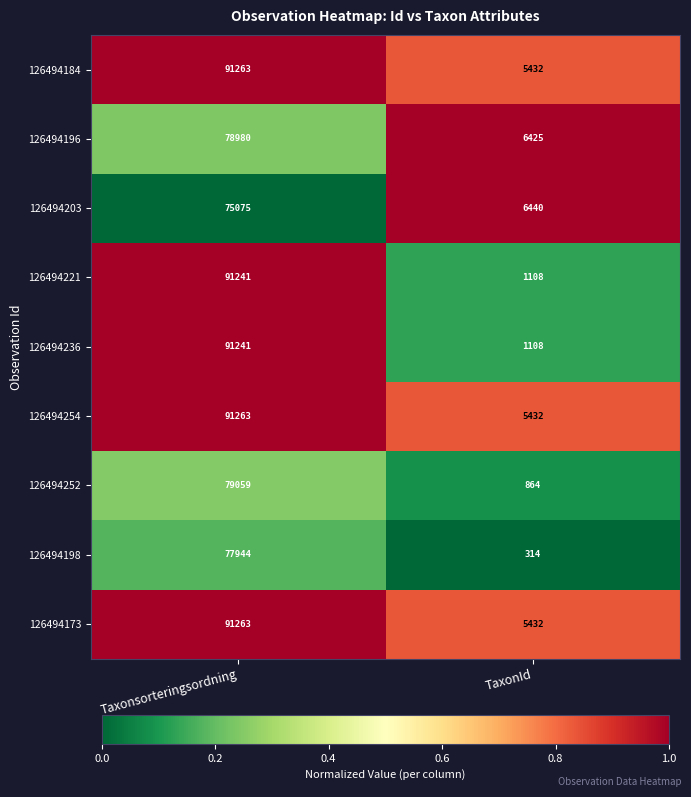

What is the highest value of the 126494203 series?

75075